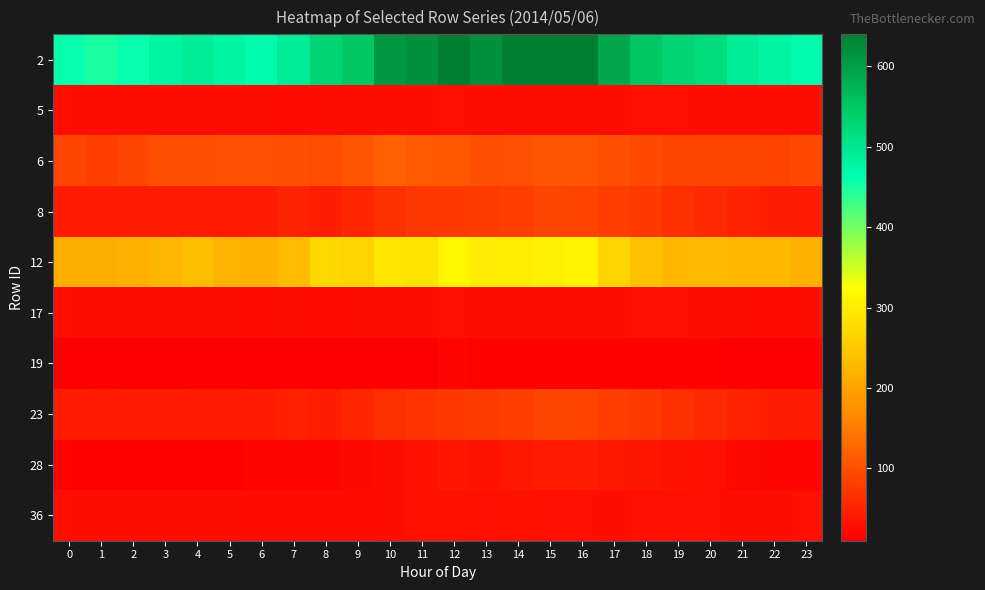

Reading right to left, transcribe all the data shown in this chart.

2: 23=470	22=480	21=490	20=520	19=530	18=550	17=590	16=640	15=640	14=640	13=620	12=640	11=620	10=610	9=550	8=530	7=490	6=470	5=480	4=490	3=480	2=460	1=450	0=460
5: 23=25	22=25	21=25	20=27	19=28	18=28	17=27	16=27	15=26	14=26	13=27	12=28	11=25	10=25	9=25	8=25	7=24	6=25	5=25	4=26	3=25	2=26	1=25	0=26
6: 23=95	22=88	21=89	20=91	19=91	18=94	17=101	16=106	15=107	14=102	13=99	12=110	11=112	10=120	9=106	8=97	7=100	6=102	5=103	4=101	3=99	2=89	1=83	0=89
8: 23=44	22=46	21=50	20=58	19=65	18=76	17=80	16=88	15=90	14=83	13=78	12=76	11=72	10=65	9=56	8=45	7=50	6=44	5=41	4=41	3=42	2=43	1=42	0=42
12: 23=218	22=228	21=227	20=230	19=227	18=239	17=268	16=308	15=305	14=302	13=300	12=314	11=288	10=293	9=268	8=273	7=233	6=218	5=220	4=234	3=226	2=218	1=216	0=216
17: 23=25	22=24	21=26	20=26	19=28	18=28	17=27	16=26	15=26	14=26	13=27	12=28	11=25	10=25	9=25	8=24	7=25	6=24	5=25	4=26	3=25	2=26	1=25	0=25
19: 23=10	22=12	21=11	20=13	19=13	18=13	17=13	16=13	15=14	14=14	13=14	12=15	11=12	10=12	9=11	8=12	7=11	6=10	5=11	4=11	3=11	2=11	1=11	0=11
23: 23=44	22=45	21=51	20=57	19=65	18=75	17=80	16=88	15=89	14=82	13=78	12=76	11=71	10=65	9=55	8=45	7=49	6=43	5=41	4=41	3=42	2=42	1=41	0=42
28: 23=15	22=18	21=22	20=28	19=33	18=37	17=38	16=42	15=40	14=38	13=34	12=35	11=32	10=27	9=22	8=15	7=17	6=15	5=14	4=13	3=14	2=14	1=14	0=14
36: 23=28	22=26	21=27	20=28	19=28	18=29	17=27	16=28	15=29	14=30	13=29	12=30	11=30	10=27	9=23	8=24	7=24	6=24	5=25	4=27	3=27	2=27	1=27	0=26